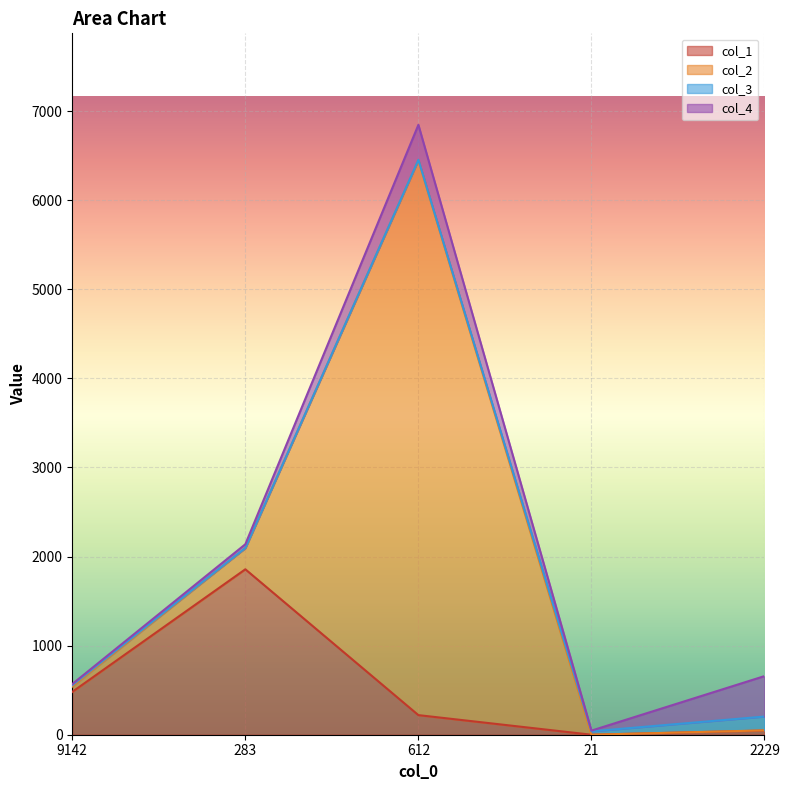

The value of col_1 at 9142 is 481. True or false?

True